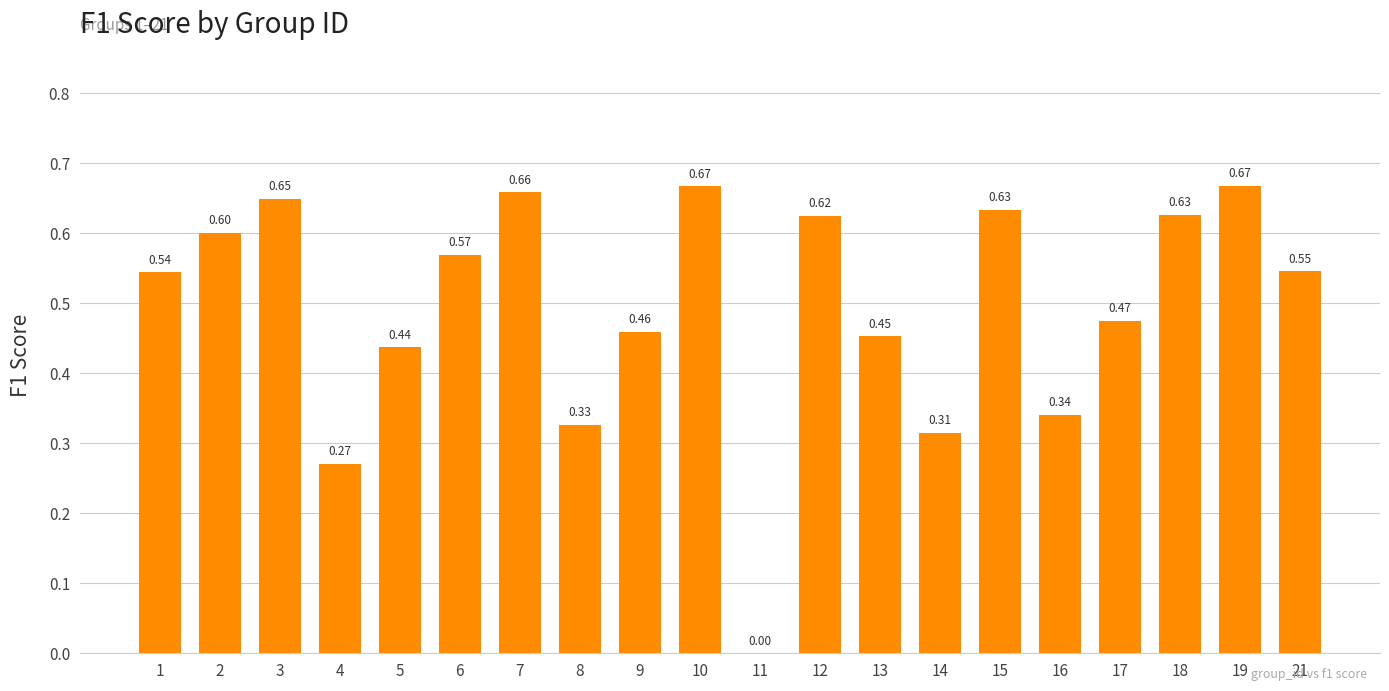

What is the sum of the values at 15 and 13?

1.1